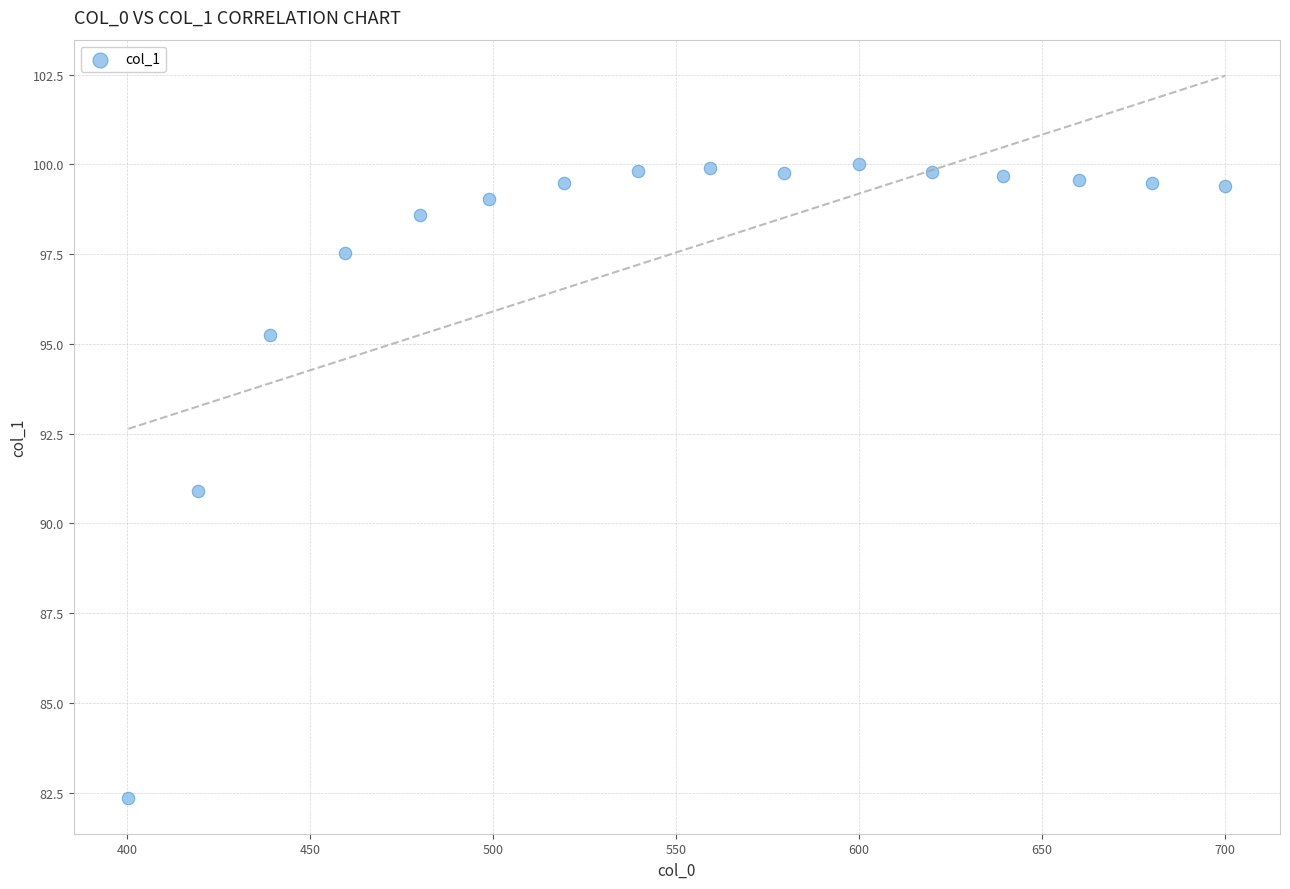

What is the range of Y values (max minus min)?

17.7